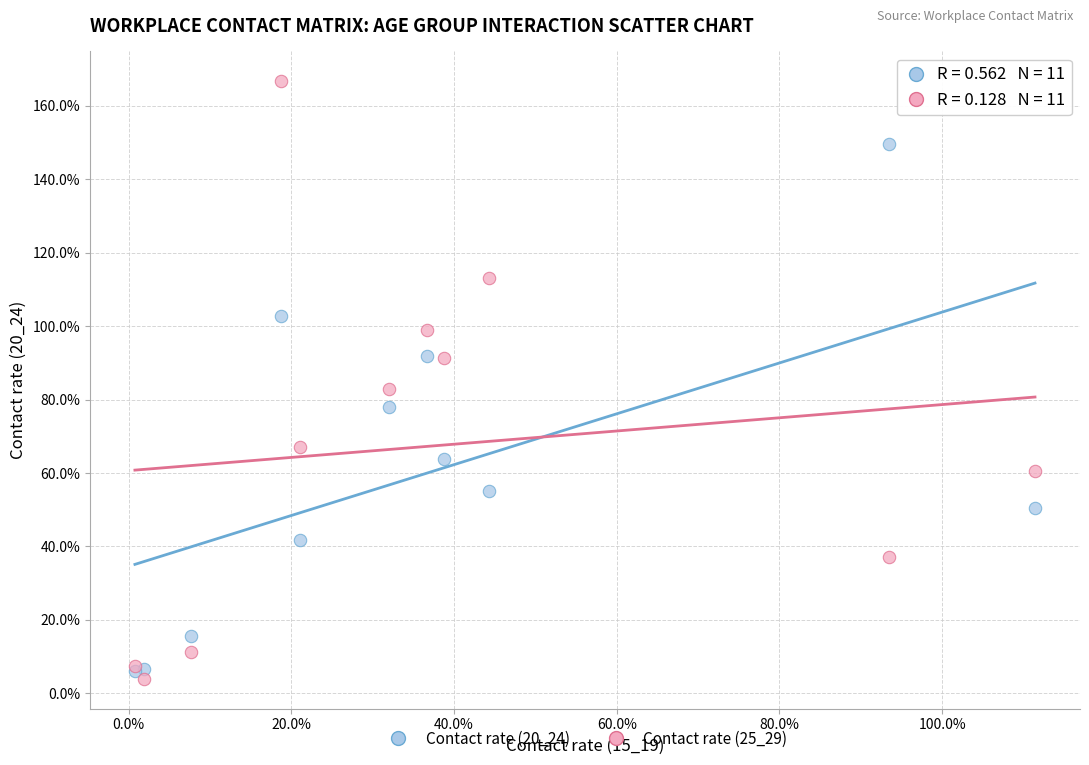

Which series reaches the maximum Y coordinate?

Contact rate (25_29)